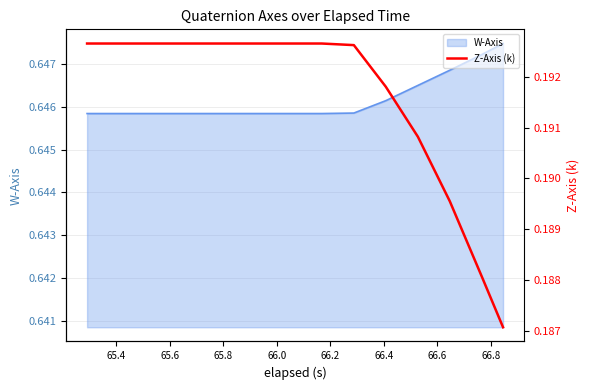

True or false: the data shows 0.2 at 66.4.

True